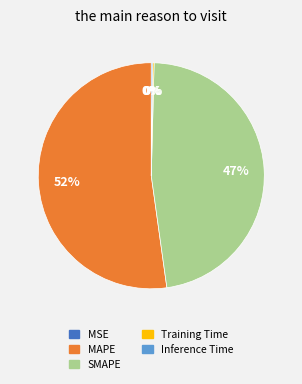

What percentage is the SMAPE slice, to the nearest percent?

47%